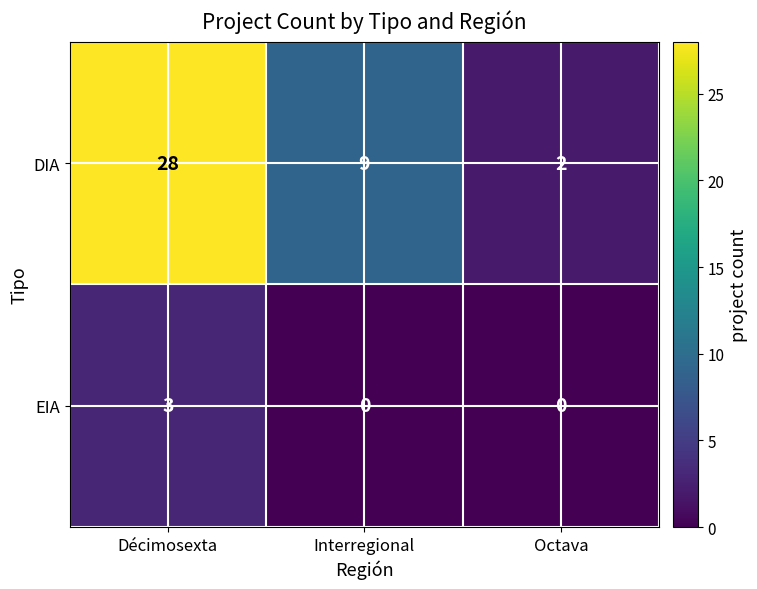

Count the DIA values in the range 2 to 28.

3